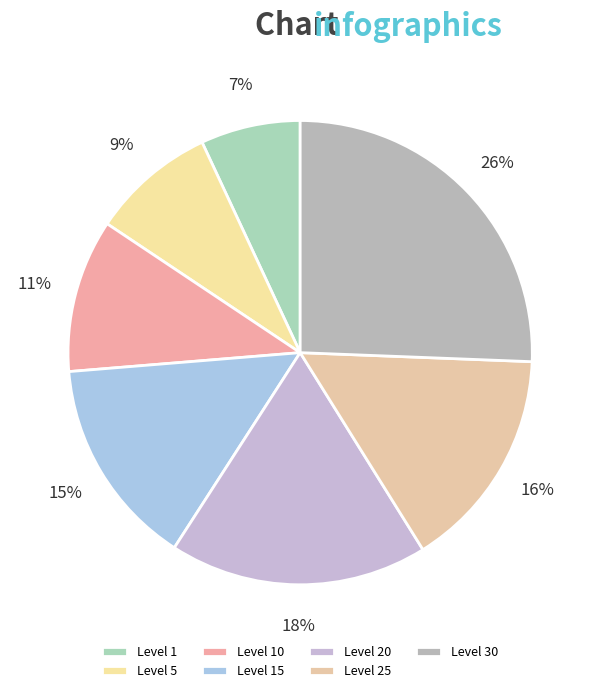

Which slice is the smallest?

Level 1